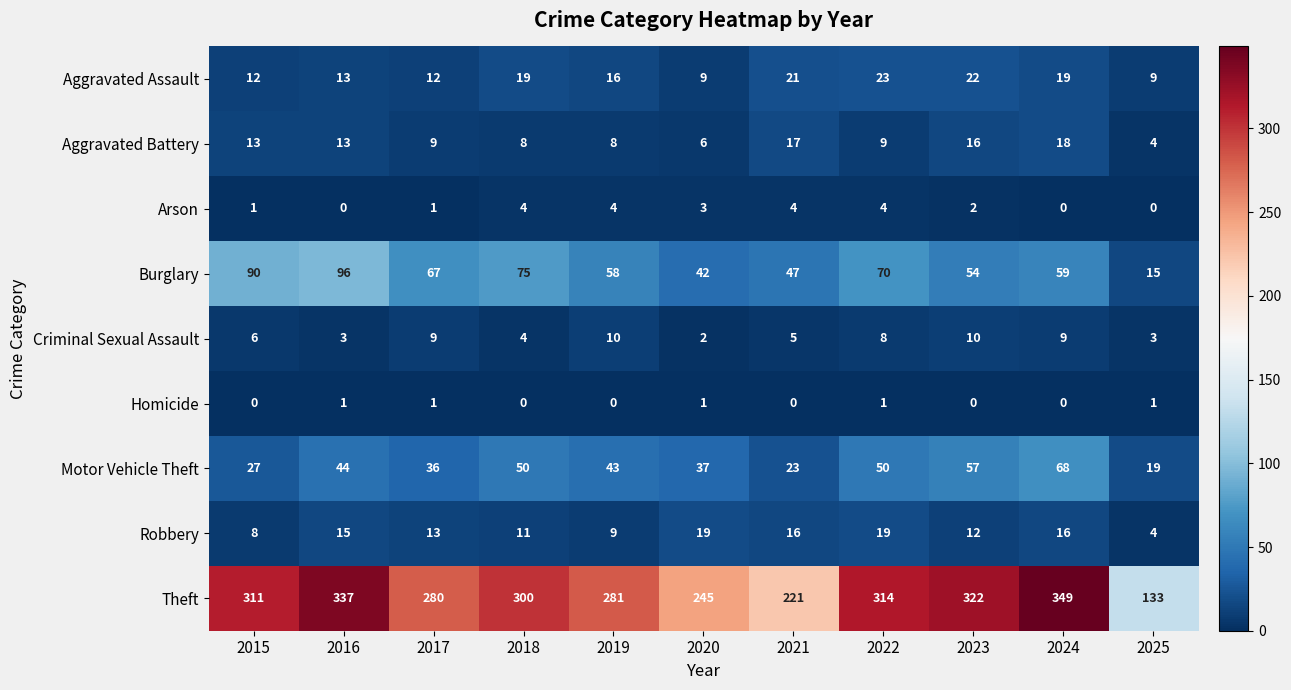

Between 2018 and 2020, which series saw the biggest shift?

Theft